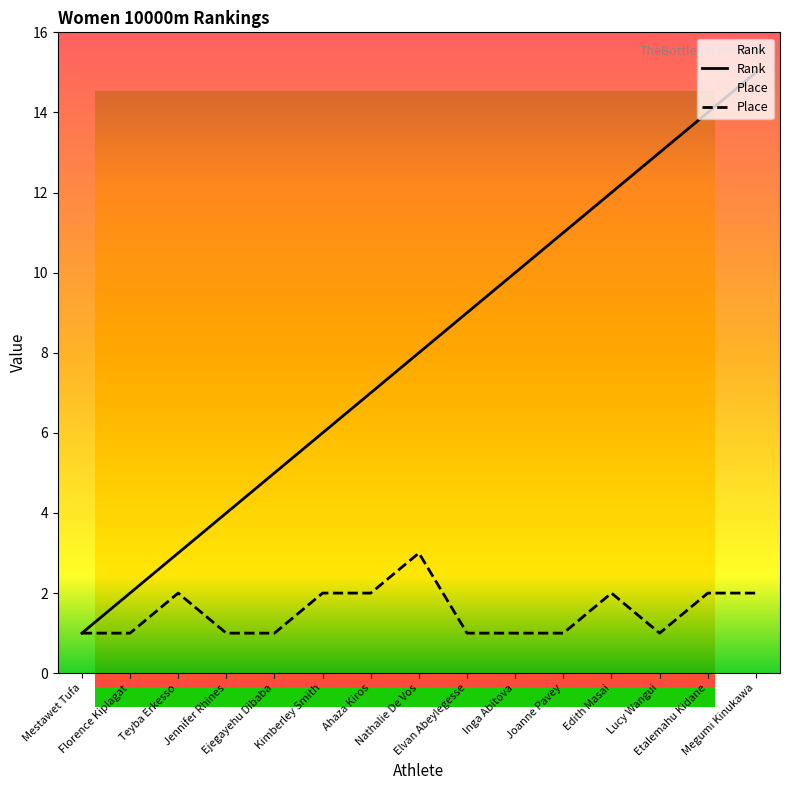

How many series are shown in this chart?

2